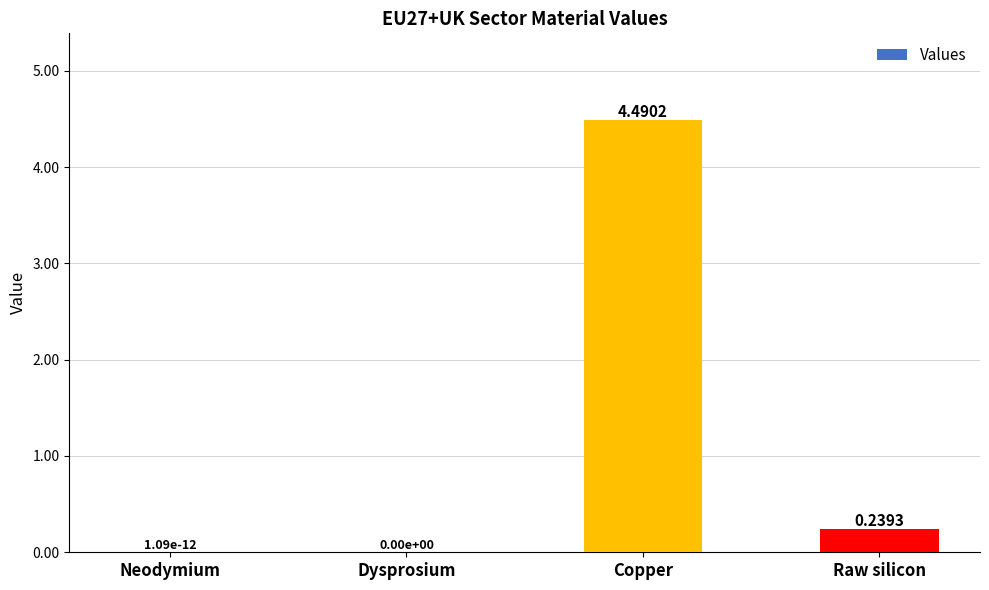

What is the change in value from Dysprosium to Copper?

+4.5